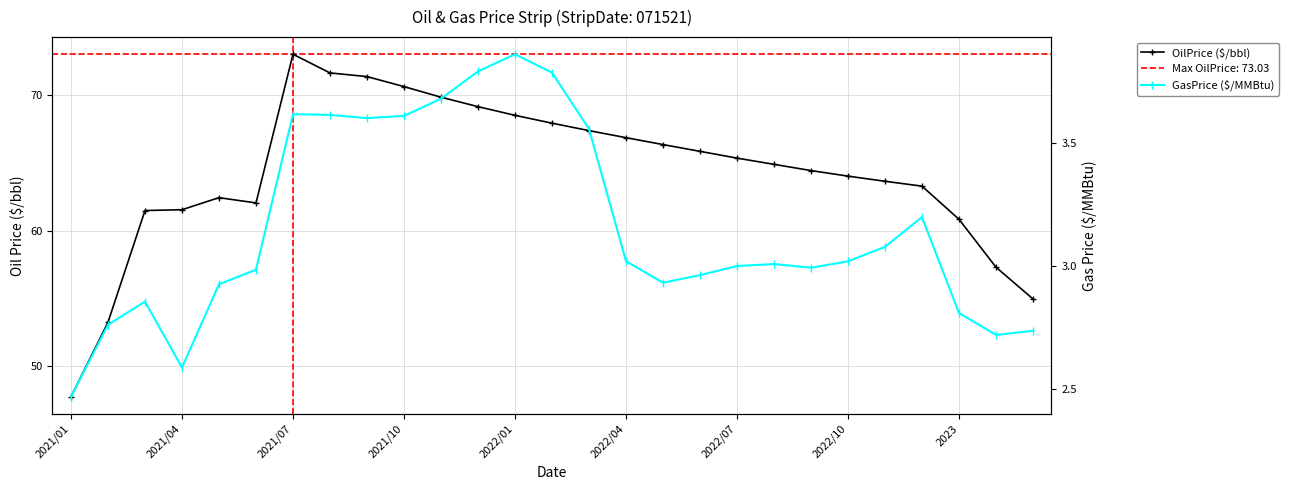

What is the highest value of the GasPrice ($/MMBtu) series?

3.9